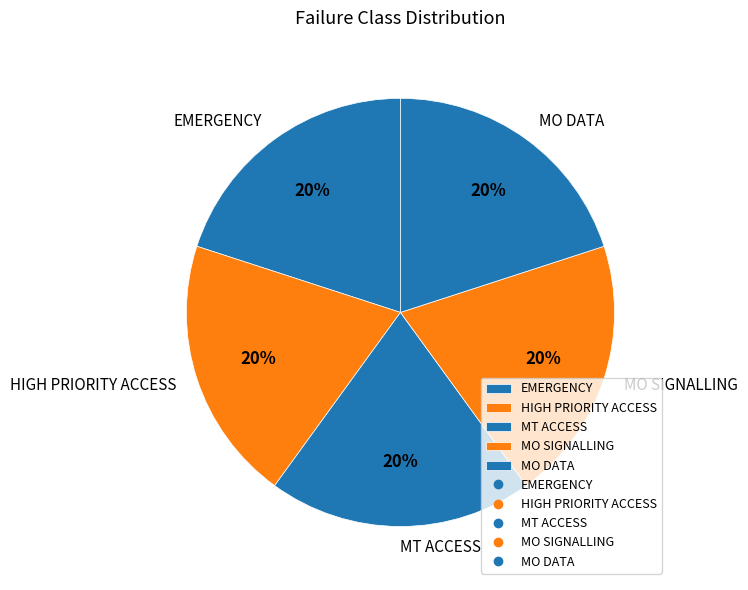

Combined, do HIGH PRIORITY ACCESS and MO SIGNALLING account for over 50%?

No